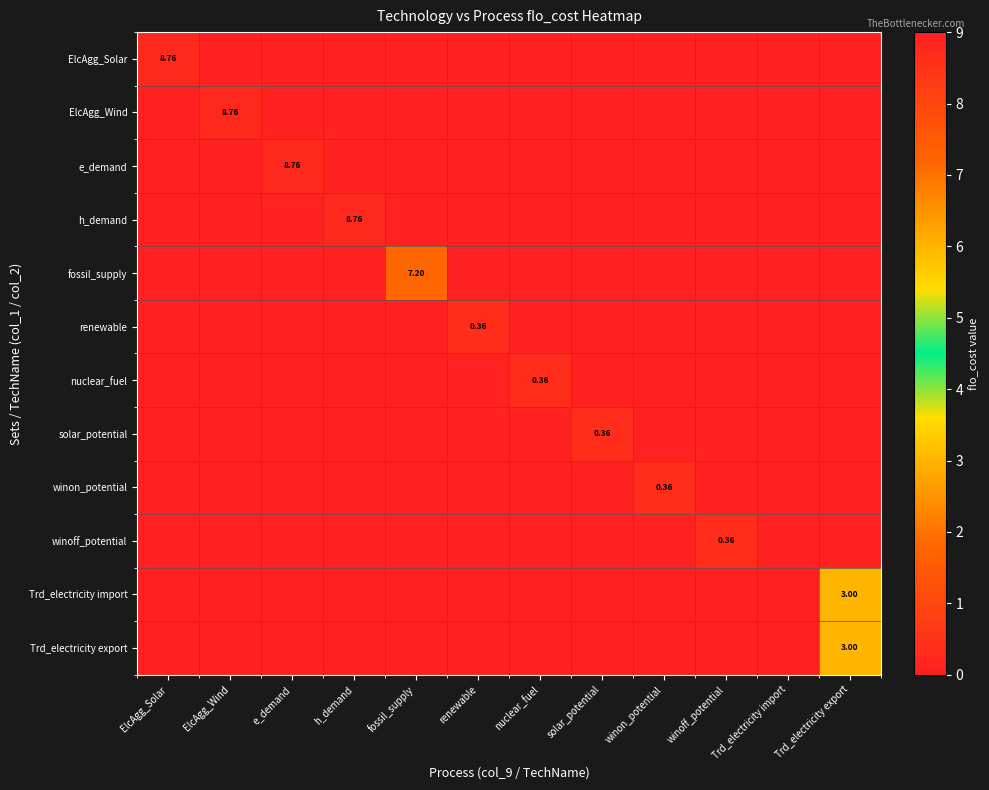

What is the spread (max minus min) of values at solar_potential?

0.4